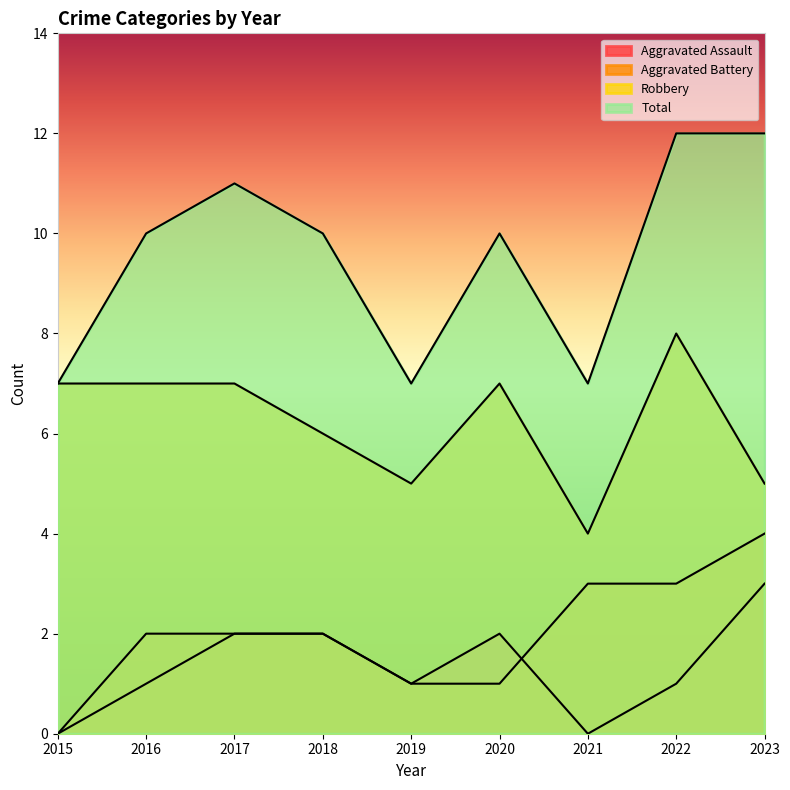

Rank the series by their maximum value, from highest to lowest.

Total, Robbery, Aggravated Battery, Aggravated Assault